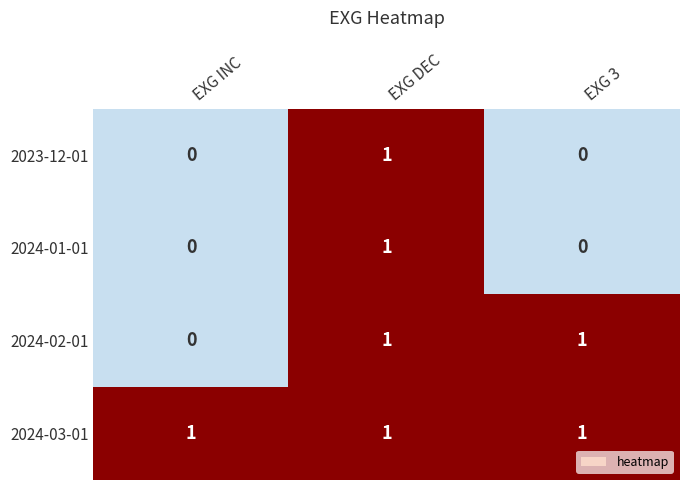

At which category is the sum across all series the highest?

EXG DEC